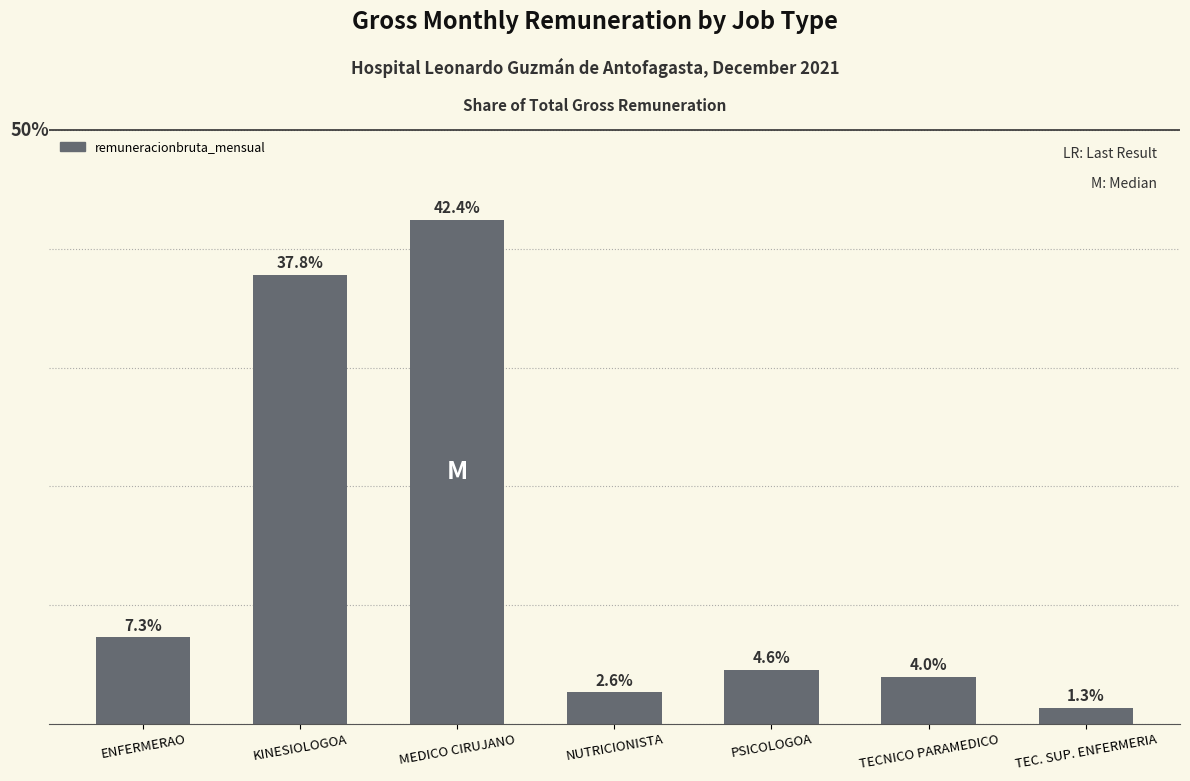

At which label is the value closest to 21?

ENFERMERAO